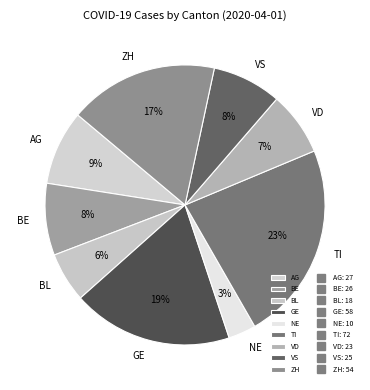

How many segments does this pie chart have?

9